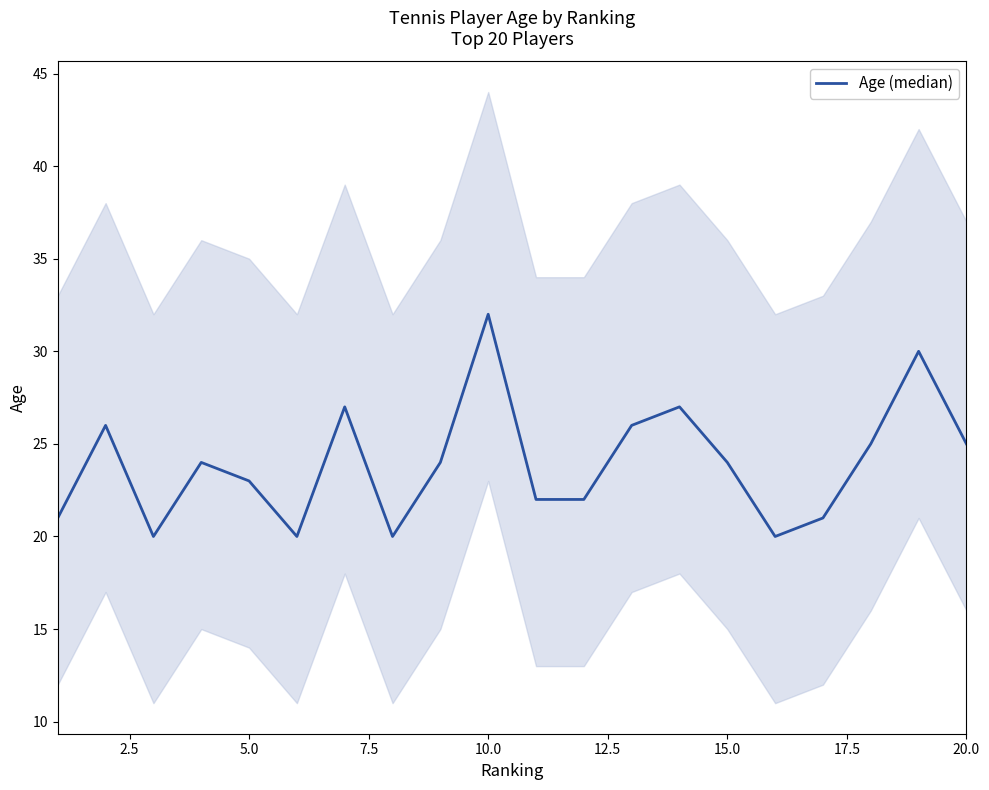

What is the sum of all values?

479